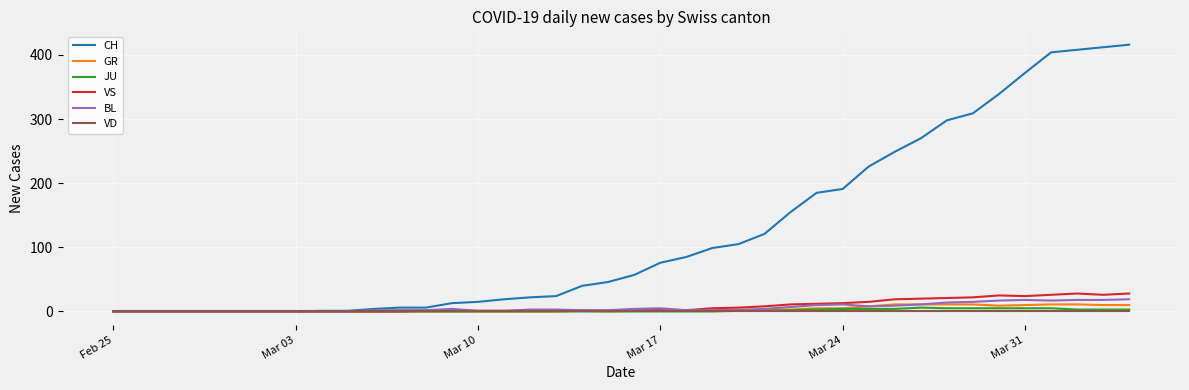

Which series has the largest total across all categories?

CH